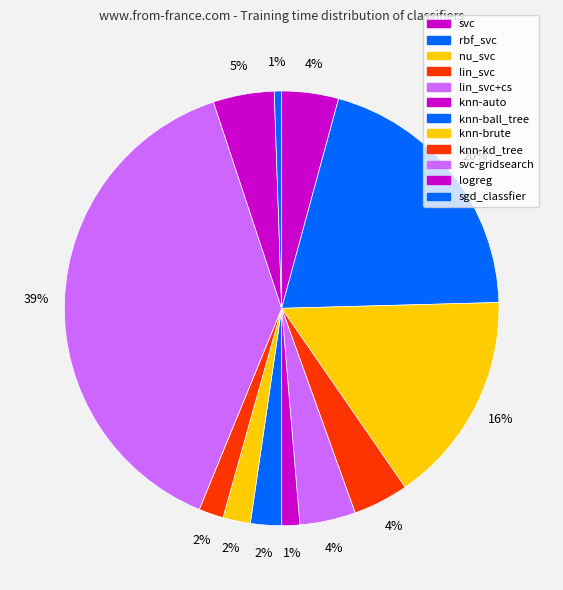

Which slice is the smallest?

sgd_classfier